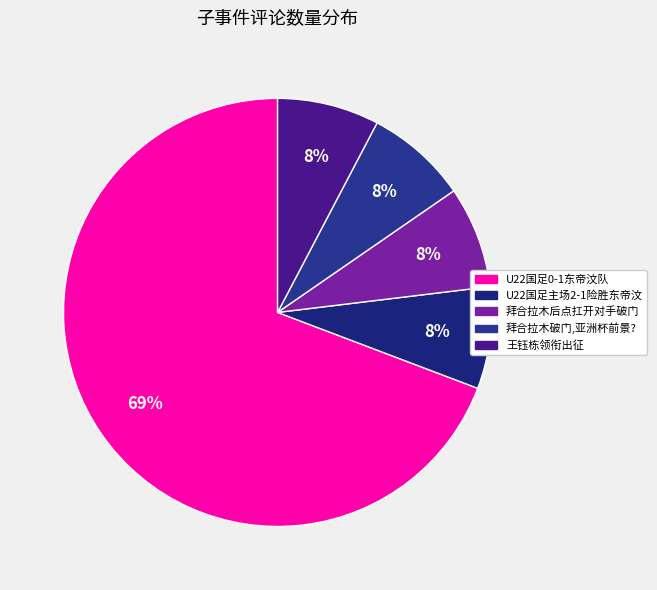

How many slices are in this pie chart?

5